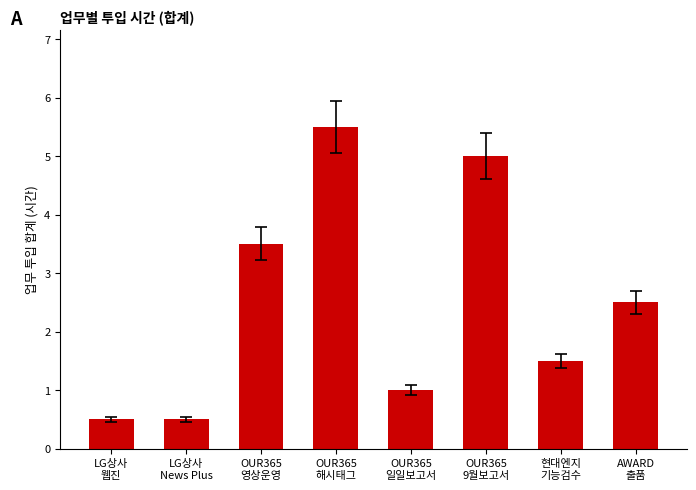

How many data points are less than 2?

4